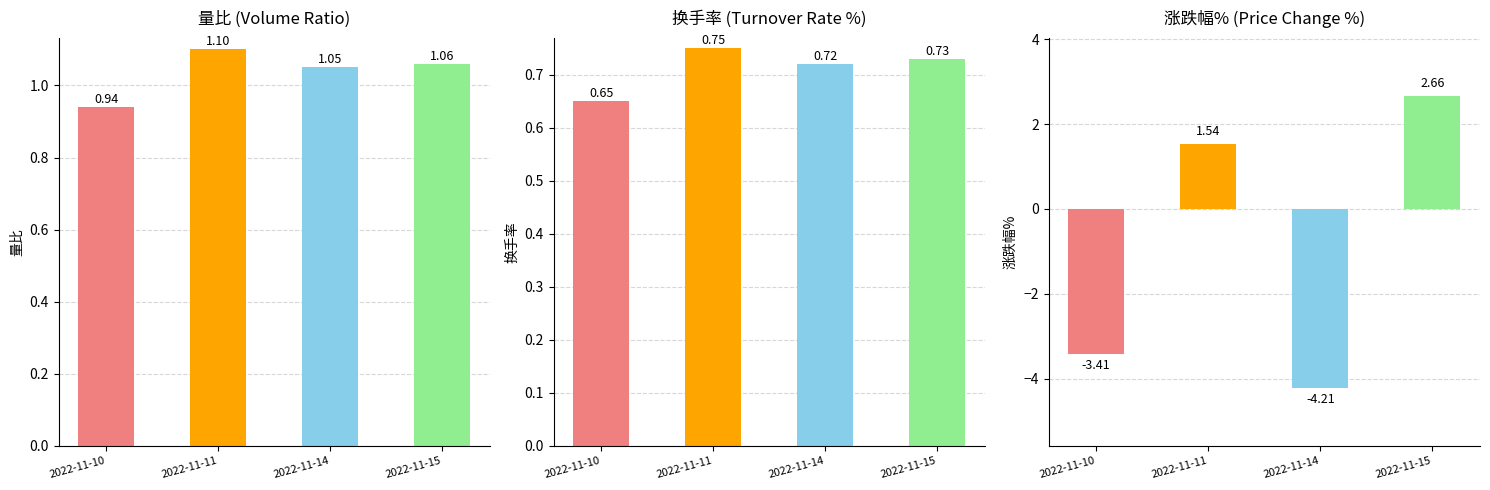

Is the value of 量比 at 2022-11-10 greater than the value of 换手率 at 2022-11-15?

Yes